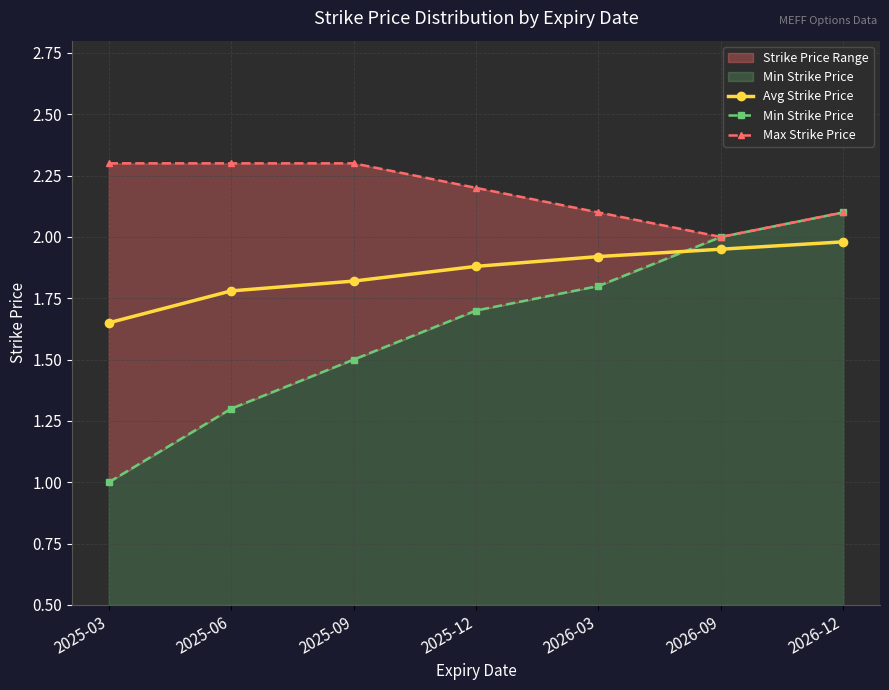

What is the difference between the second highest and second lowest values in the Max Strike Price series?

0.2